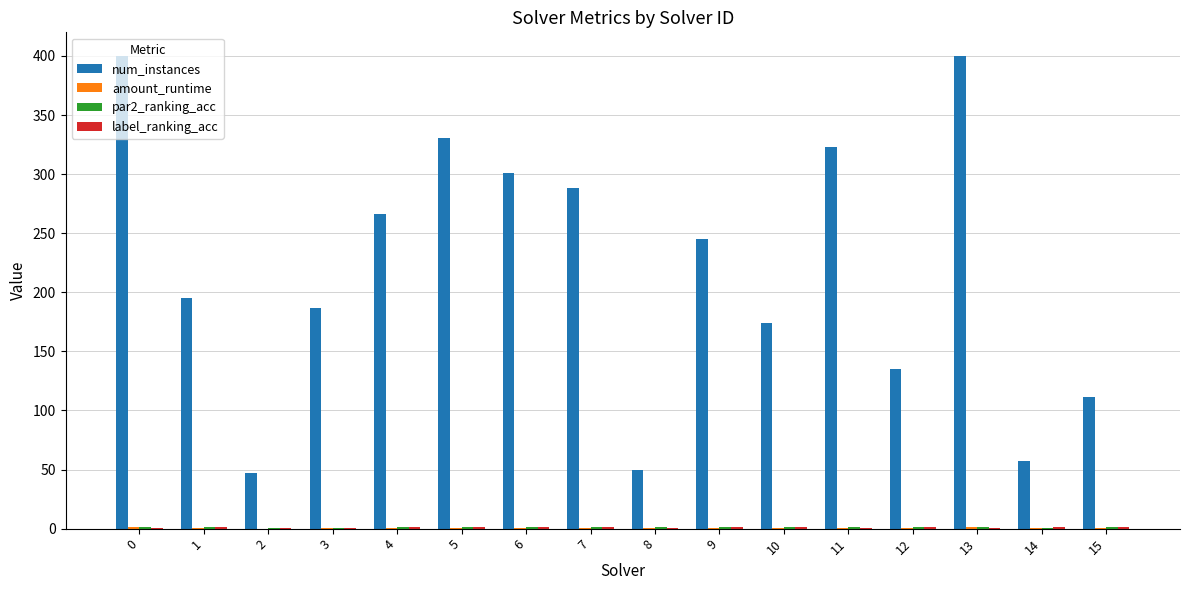

Which series has the largest total across all categories?

num_instances